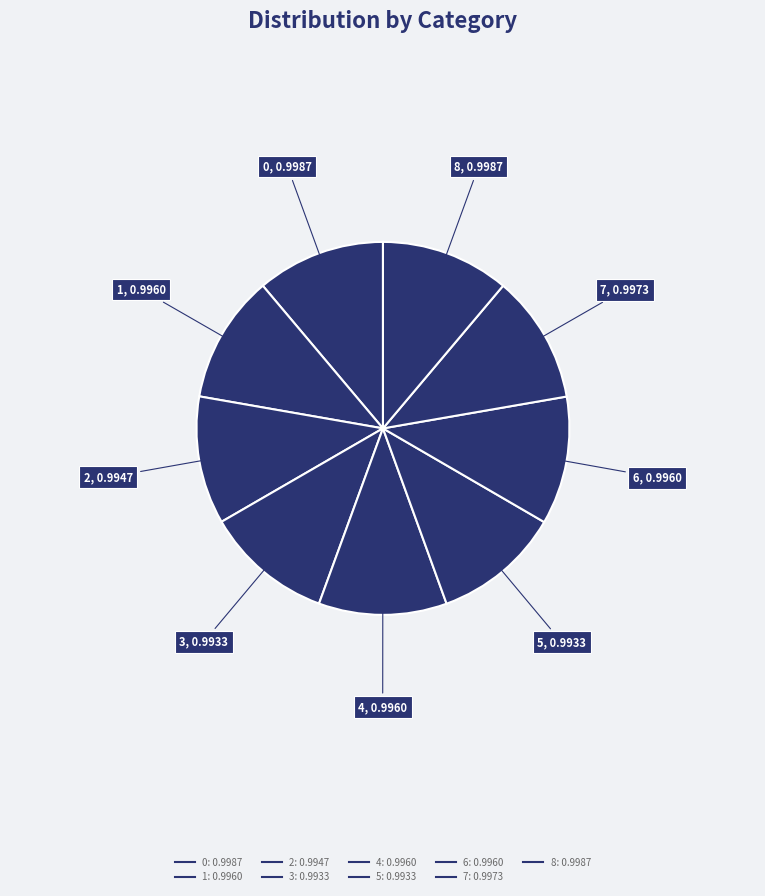

How many segments does this pie chart have?

9